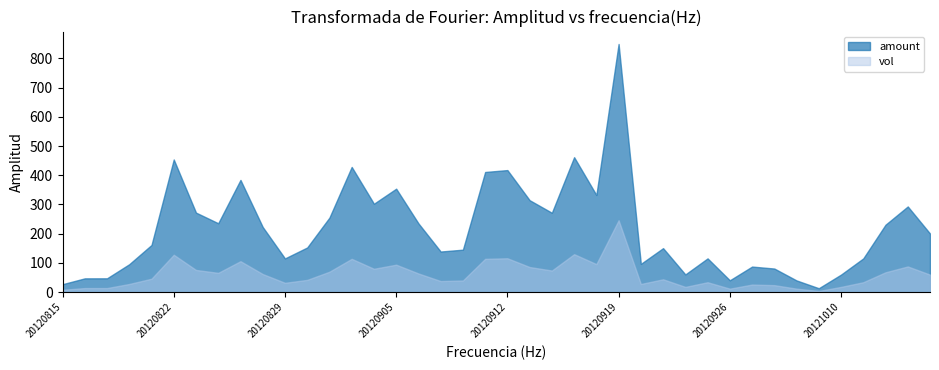

At which category is the sum across all series the highest?

20120919